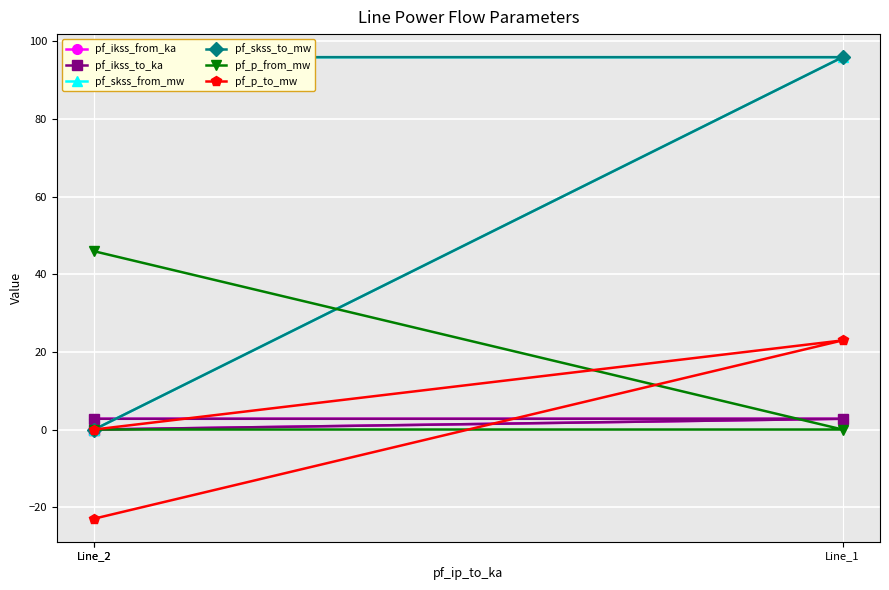

What is the difference between the pf_p_to_mw values at Line_1 and Line_2?

45.9